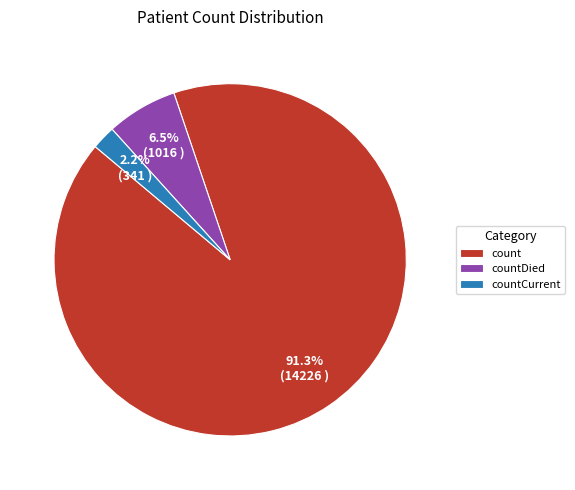

Combined, do count and countCurrent account for over 50%?

Yes